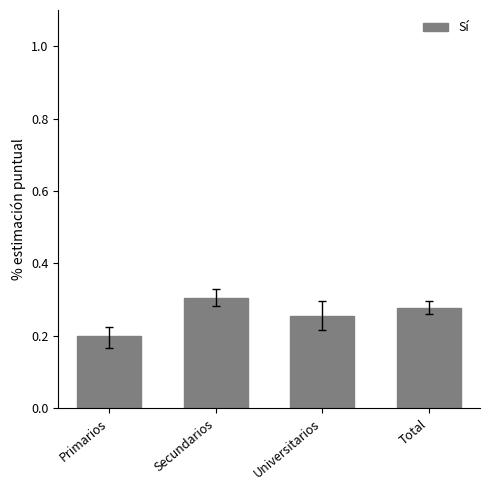

Rank the categories by value from lowest to highest.

Primarios, Universitarios, Total, Secundarios